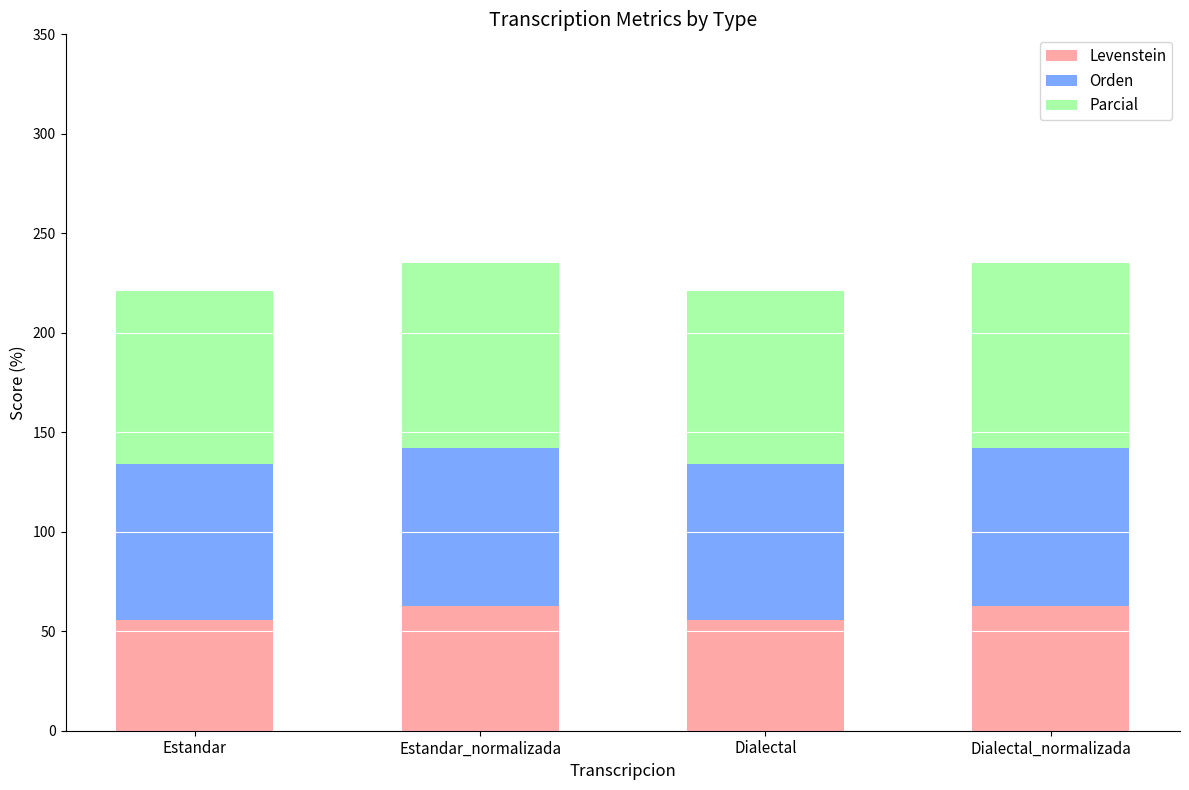

What is the lowest value of the Levenstein series?

55.8